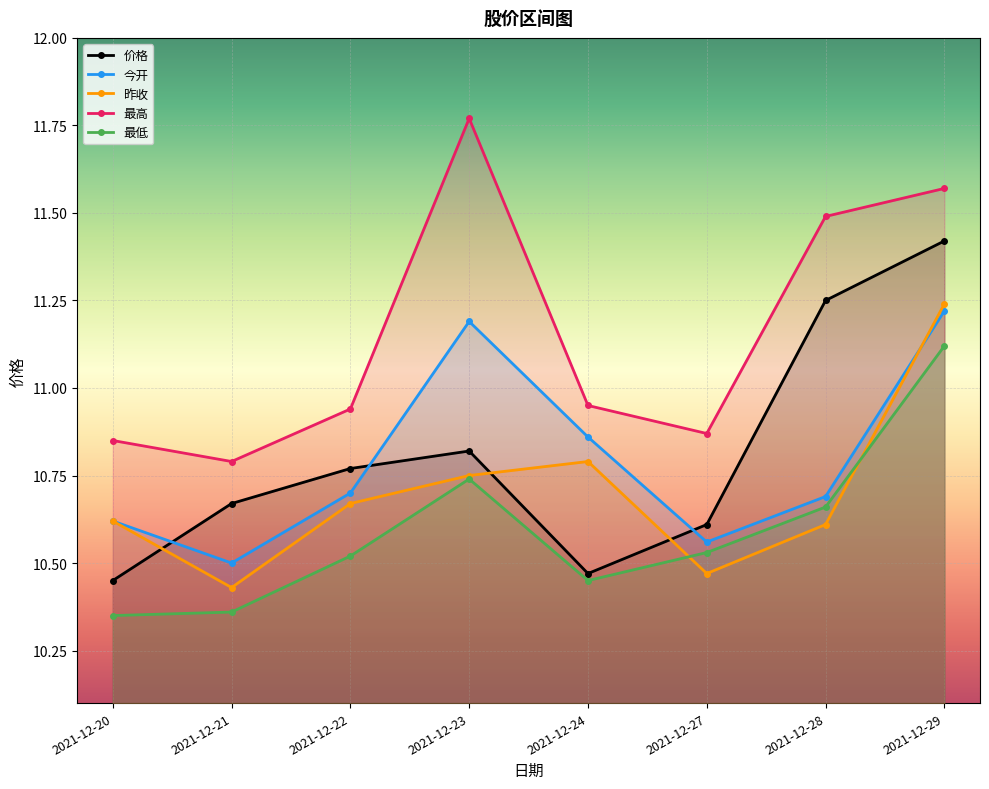

What is the minimum value shown in the chart?

10.3